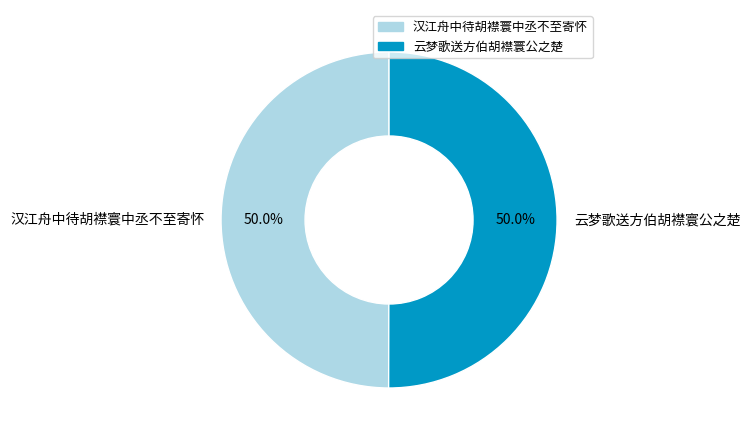

To the nearest percent, what percentage of the pie is 汉江舟中待胡襟寰中丞不至寄怀?

50%